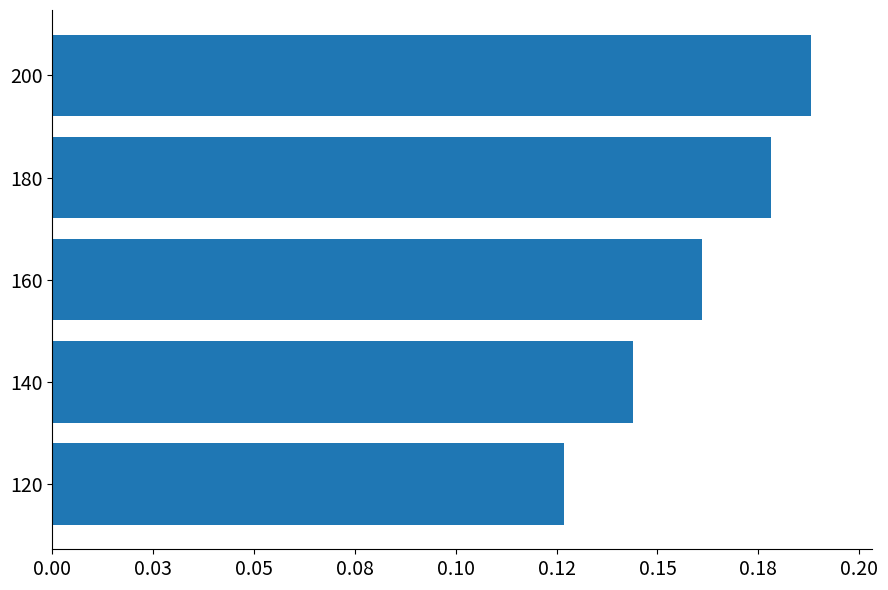

Does the chart contain any negative values?

No